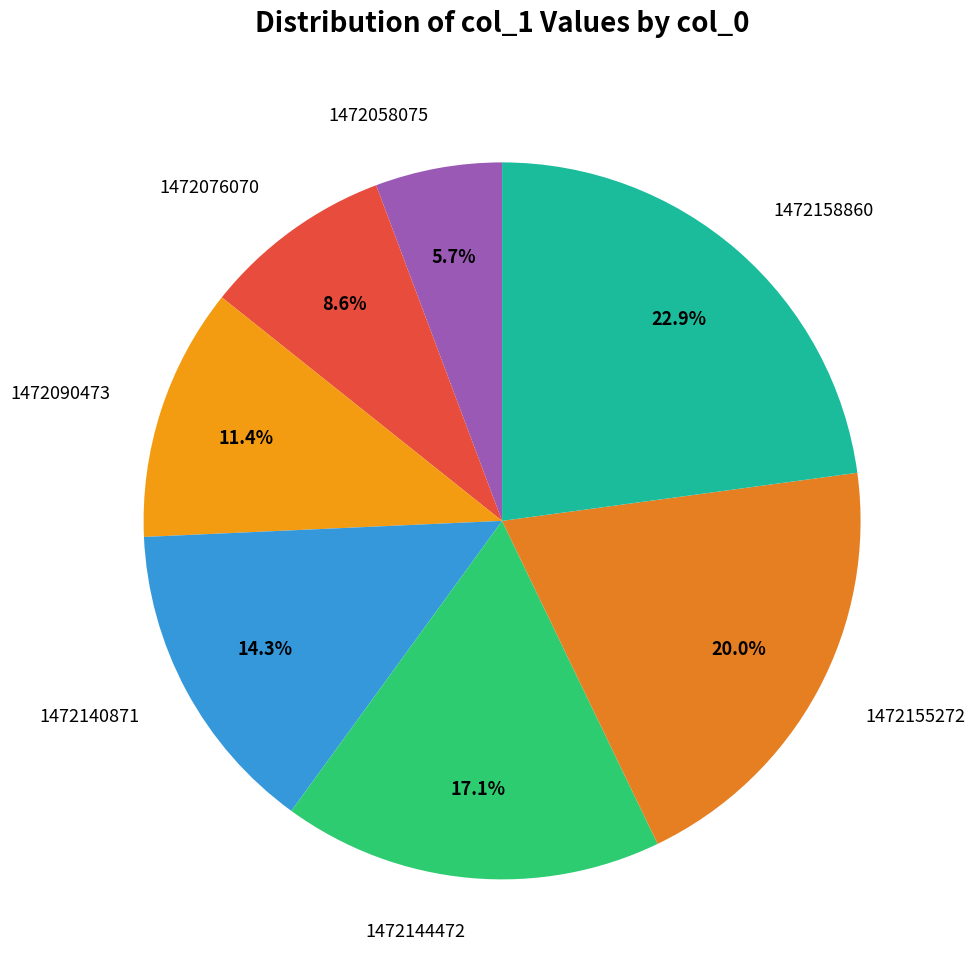

What percentage do 1472058075 and 1472155272 together represent?

25.7%